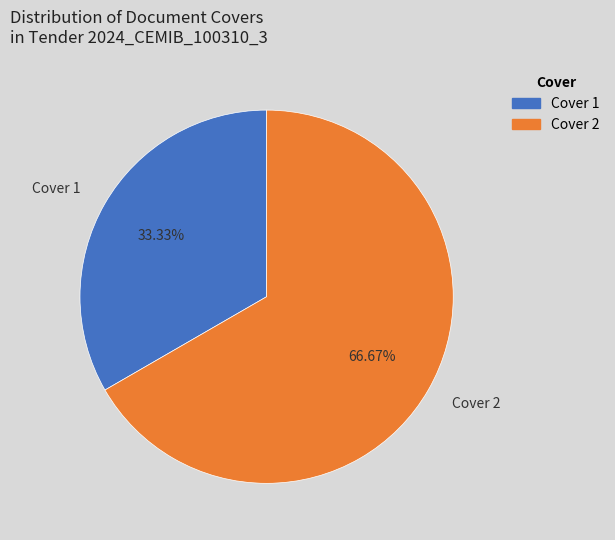

Which category has the smallest portion of the pie?

Cover 1